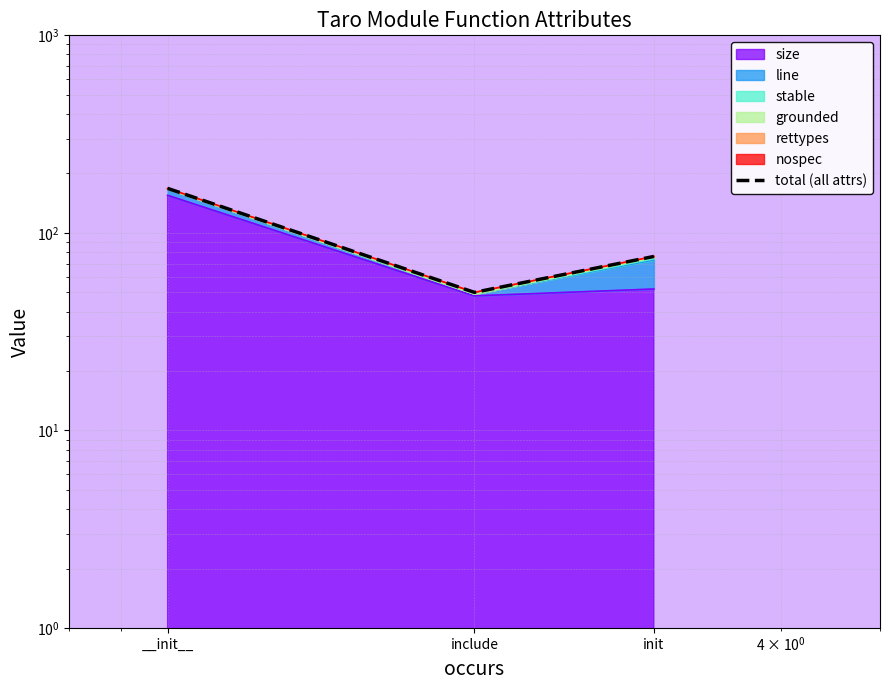

Reading left to right, what are all the values shown in this chart?

__init__=168	include=50	init=76